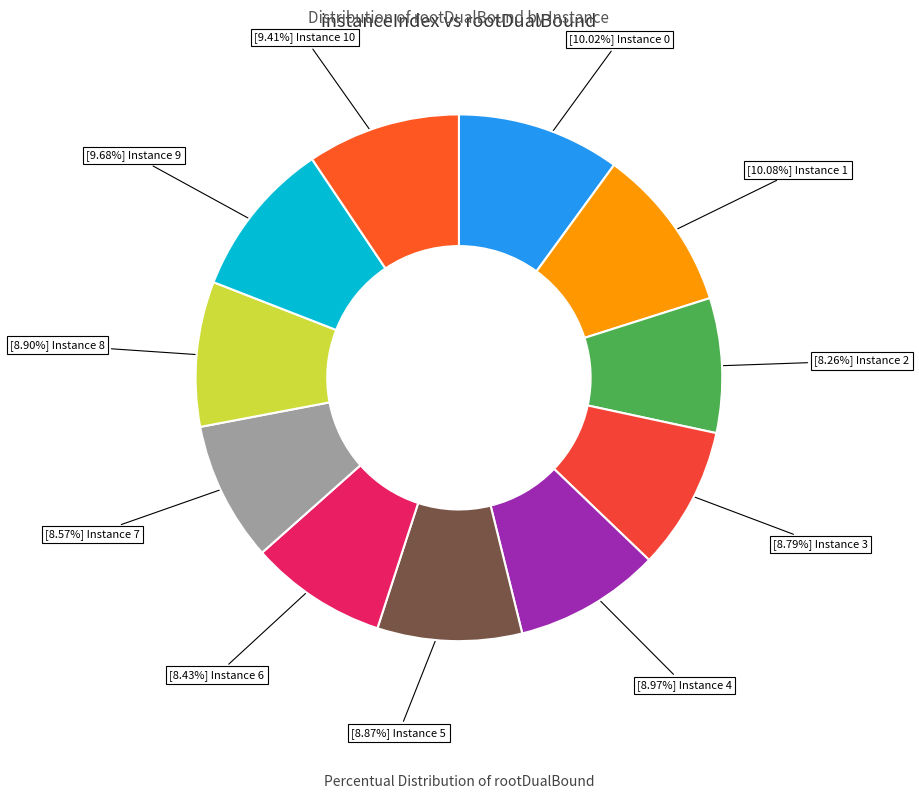

Count the number of slices in the pie.

11